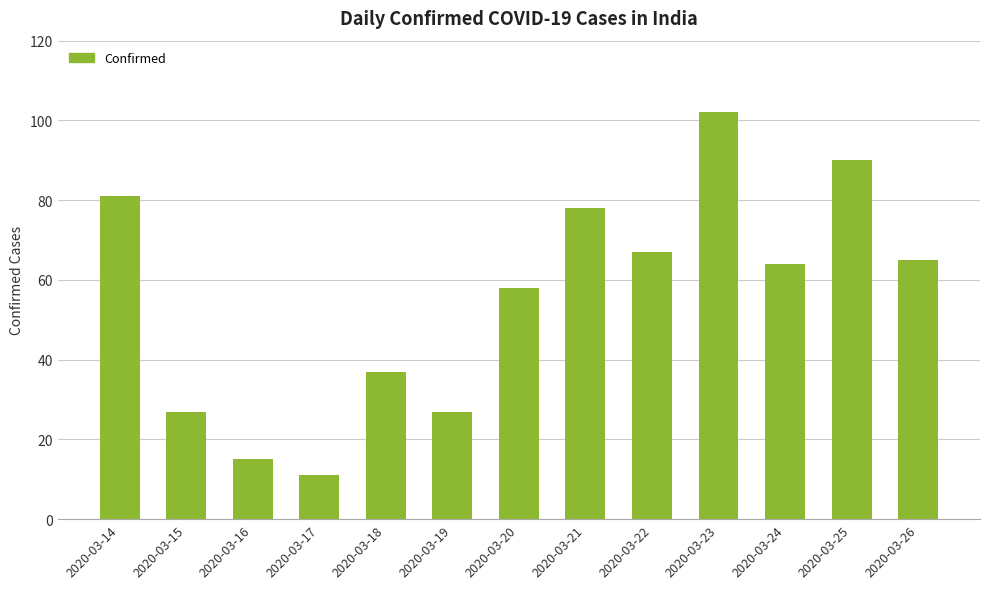

What is the approximate value at 2020-03-17?

11